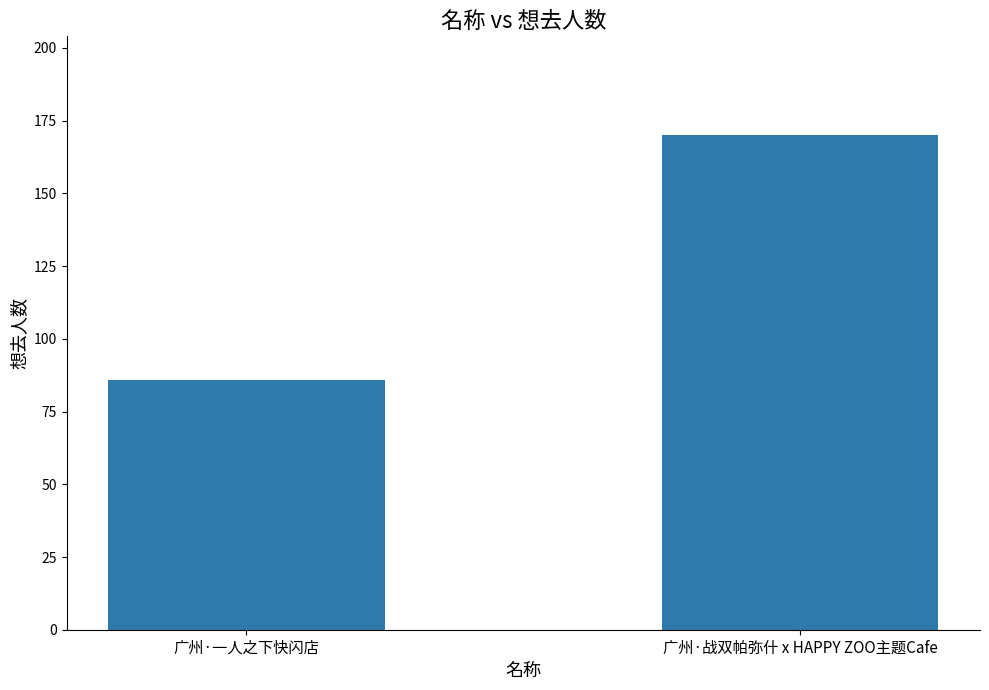

What is the label of the 2nd bar from the left?

广州·战双帕弥什 x HAPPY ZOO主题Cafe